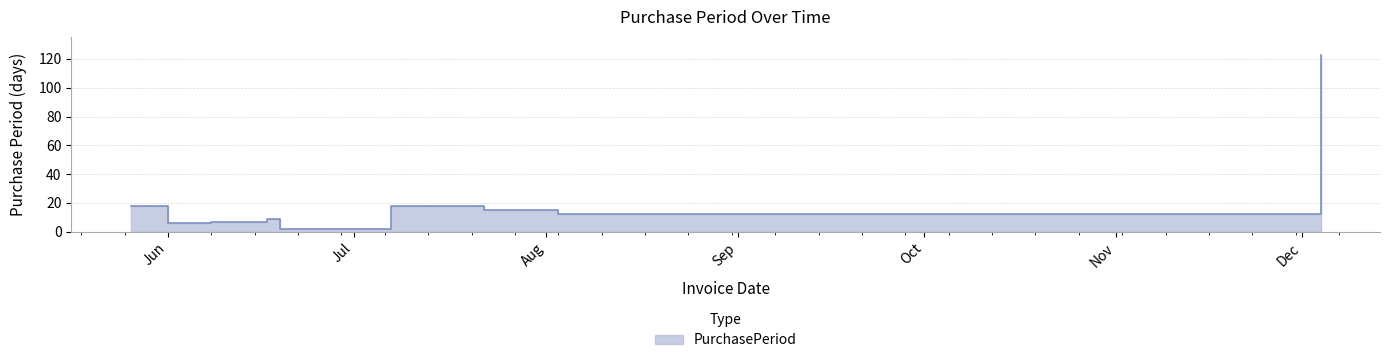

What is the ratio of the value at 2015-06-01 to the value at 2015-08-03?

0.5